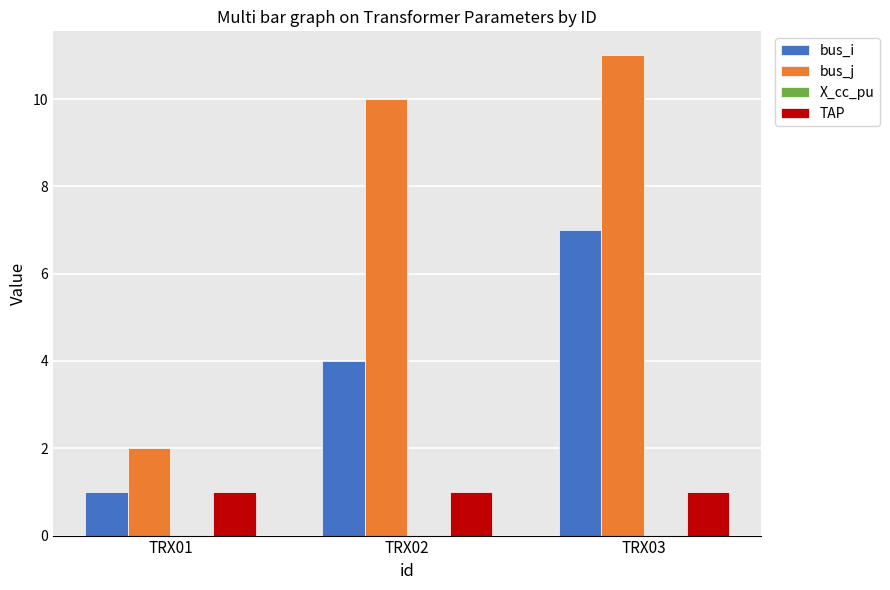

The bus_j series shows 11.0 at TRX03. True or false?

True